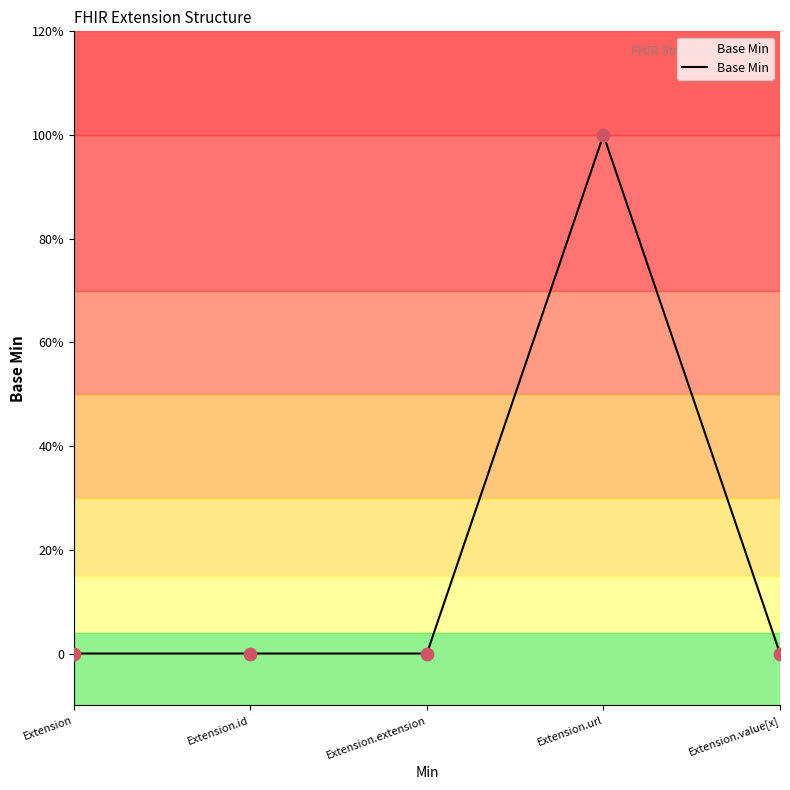

Between Extension.url and Extension, which is larger?

Extension.url